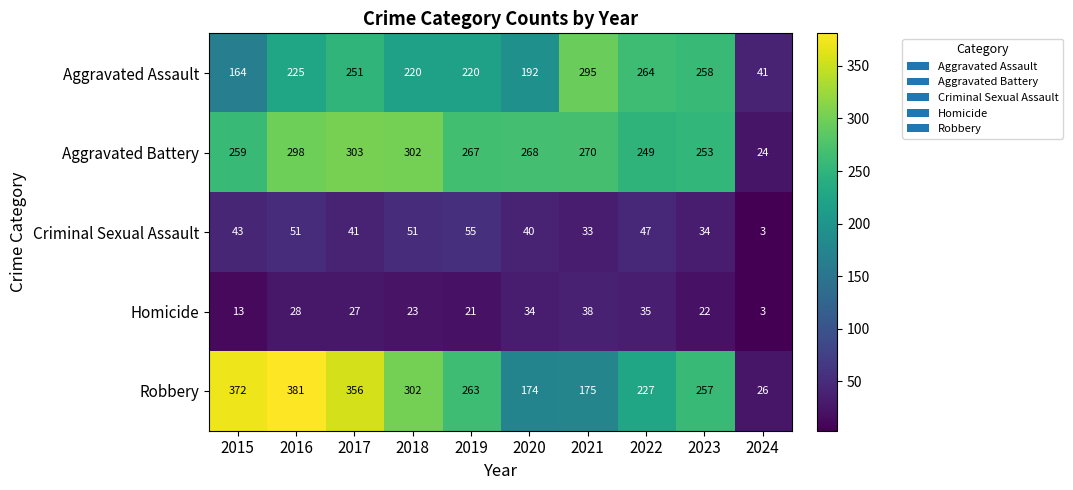

Which category has the lowest value in the Criminal Sexual Assault series?

2024